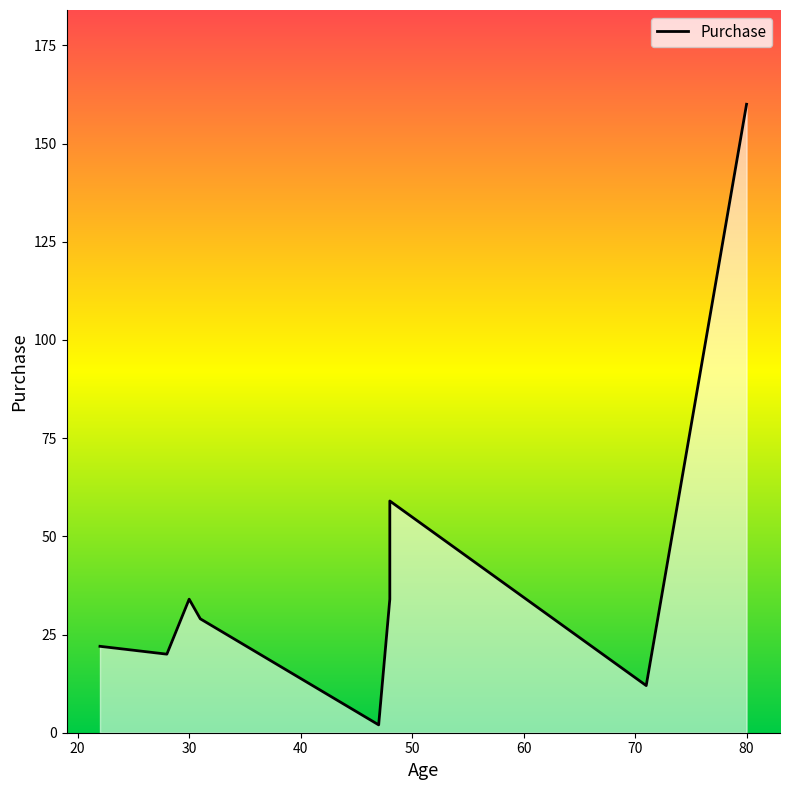

What is the change in value from 60 to 90?

+126